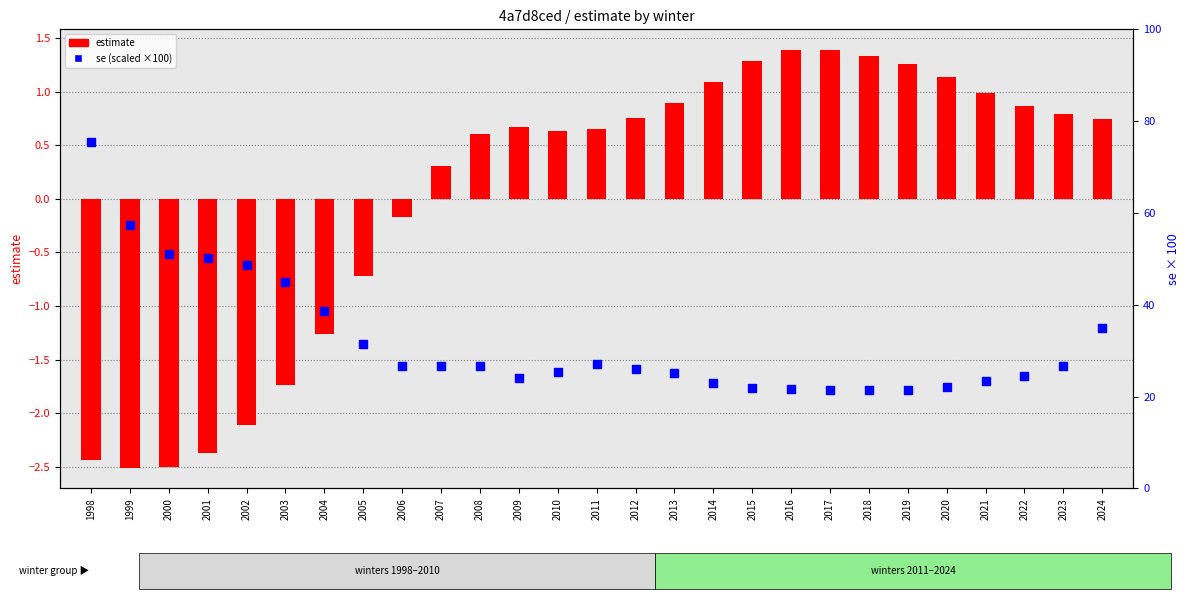

Which series contains the lowest Y value?

estimate